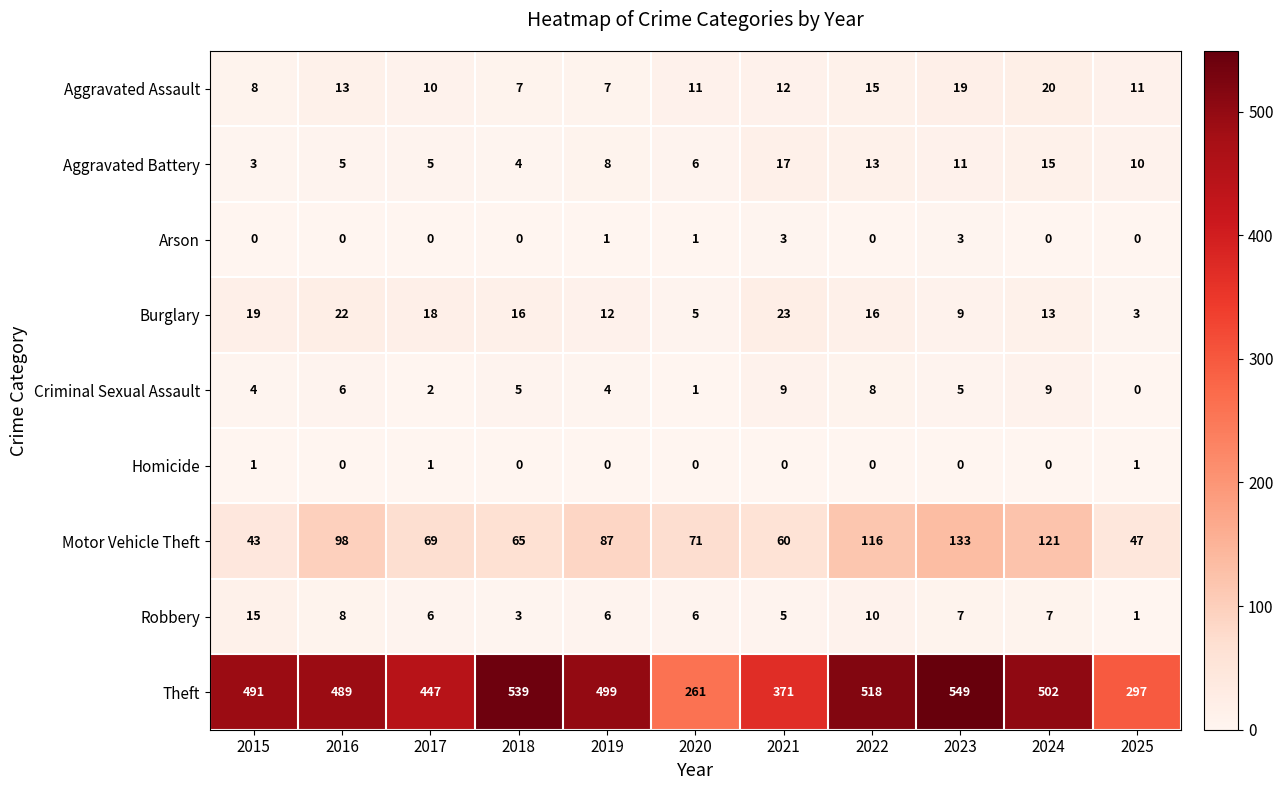

Count the number of categories in the chart.

11